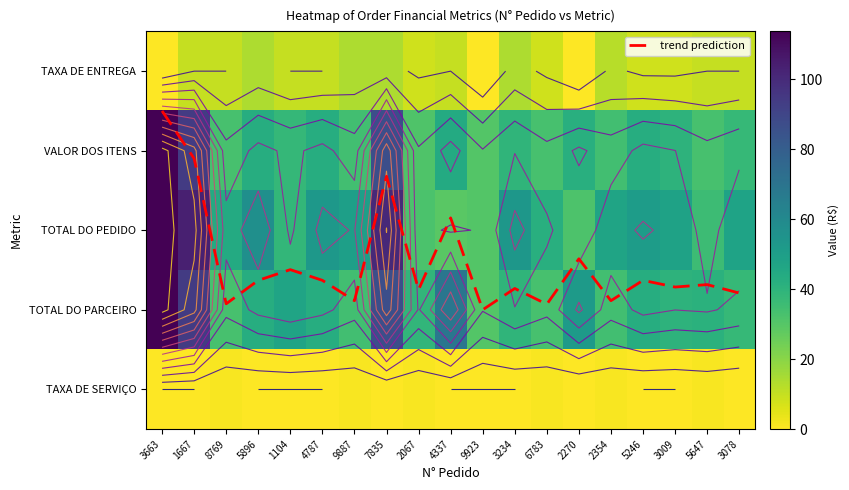

At which category is the sum across all series the highest?

3663